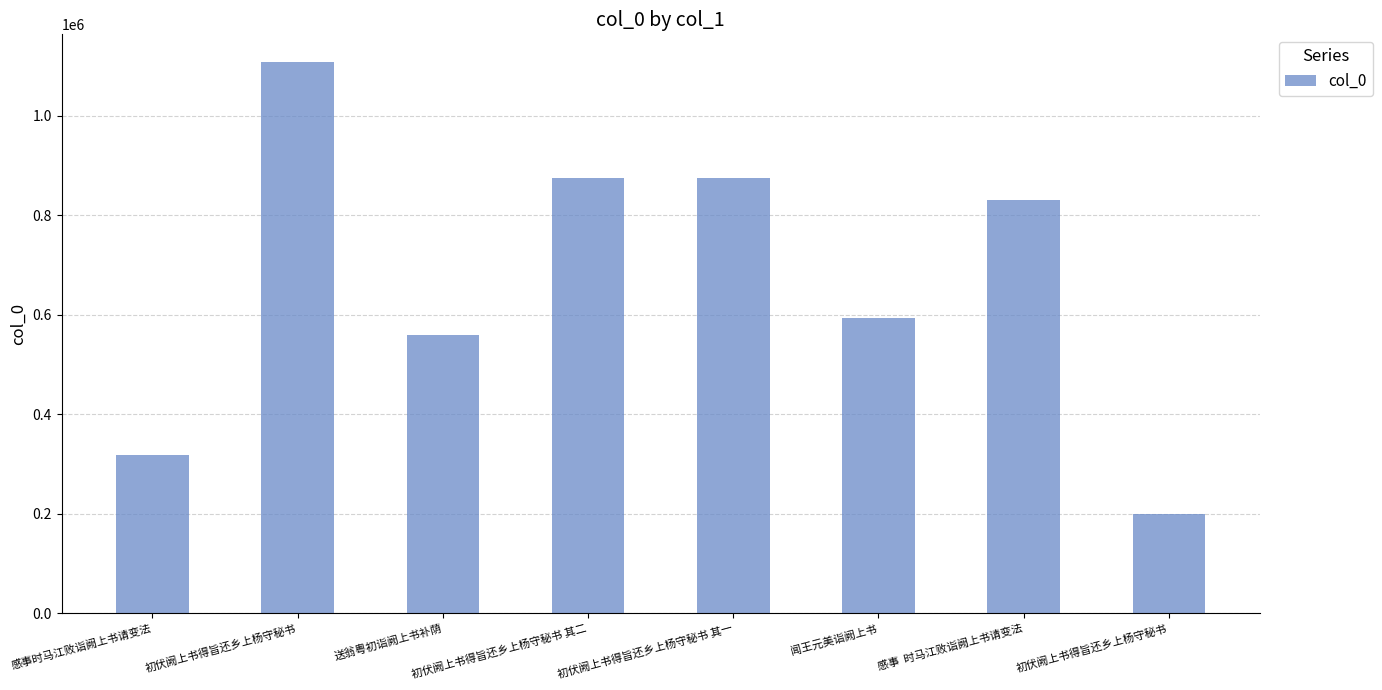

What is the ratio of the value at 感事  时马江败诣阙上书请变法 to the value at 闻王元美诣阙上书?

1.4